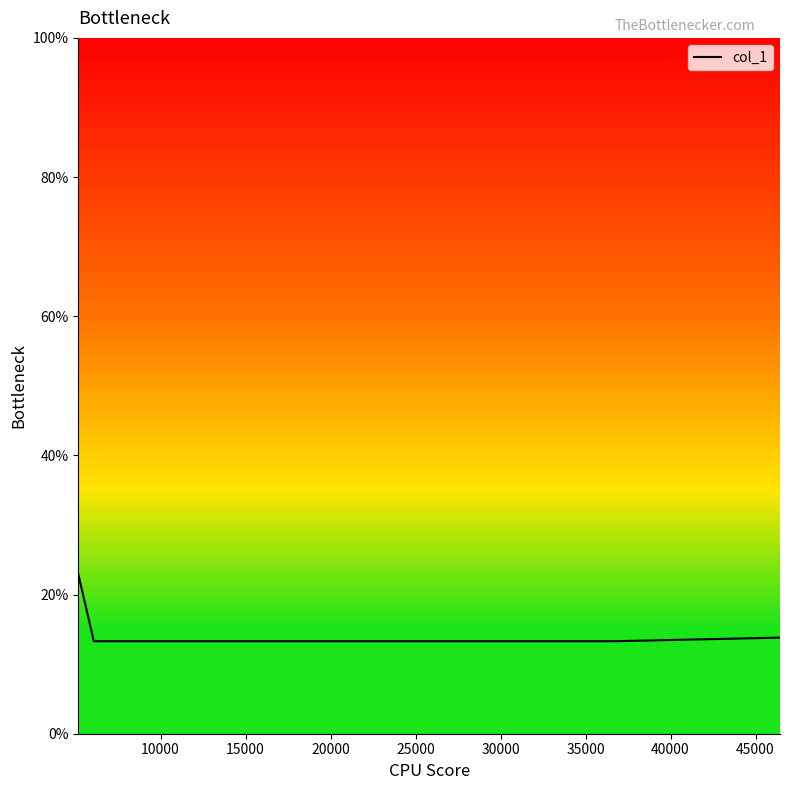

Does the chart display data point markers on the line(s)?

No